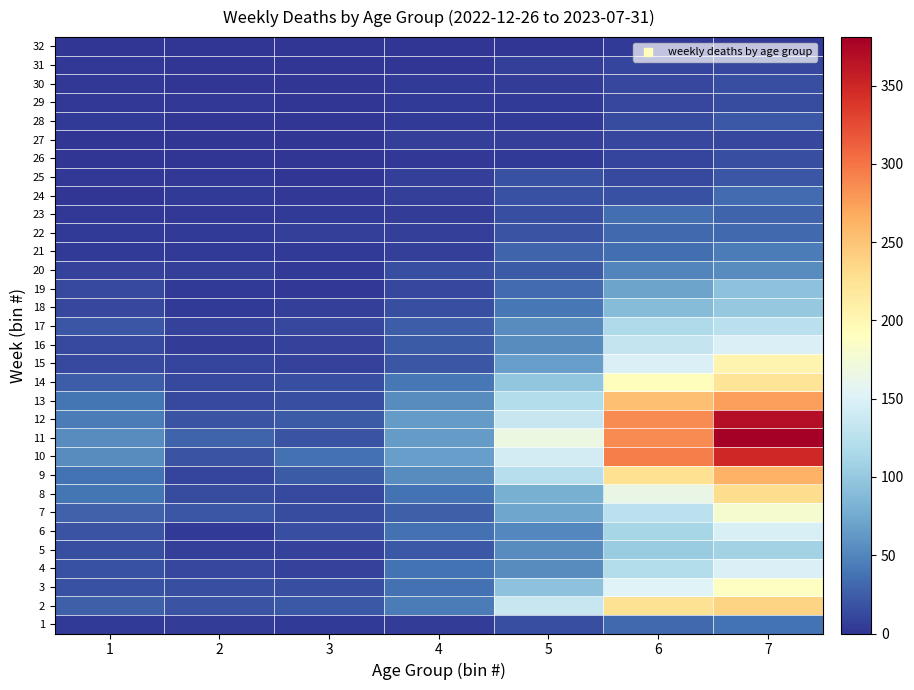

Reading left to right, transcribe all the data shown in this chart.

1: 1=4	2=5	3=4	4=5	5=16	6=32	7=38
2: 1=26	2=18	3=21	4=44	5=134	6=225	7=238
3: 1=17	2=15	3=16	4=37	5=94	6=153	7=189
4: 1=17	2=11	3=8	4=38	5=54	6=121	7=150
5: 1=15	2=6	3=8	4=21	5=55	6=104	7=110
6: 1=18	2=4	3=15	4=37	5=51	6=112	7=148
7: 1=28	2=20	3=14	4=26	5=72	6=127	7=179
8: 1=39	2=14	3=13	4=38	5=80	6=165	7=230
9: 1=38	2=10	3=23	4=55	5=123	6=227	7=263
10: 1=55	2=18	3=36	4=68	5=143	6=294	7=349
11: 1=54	2=29	3=19	4=65	5=167	6=287	7=381
12: 1=44	2=19	3=23	4=65	5=134	6=286	7=368
13: 1=40	2=13	3=16	4=55	5=122	6=253	7=275
14: 1=24	2=12	3=16	4=41	5=98	6=193	7=222
15: 1=13	2=9	3=8	4=20	5=68	6=149	7=203
16: 1=13	2=5	3=8	4=23	5=54	6=133	7=149
17: 1=20	2=8	3=11	4=25	5=54	6=117	7=126
18: 1=11	2=3	3=7	4=16	5=41	6=90	7=100
19: 1=13	2=4	3=2	4=11	5=33	6=71	7=95
20: 1=8	2=6	3=4	4=15	5=23	6=50	7=54
21: 1=4	2=4	3=3	4=7	5=29	6=35	7=44
22: 1=3	2=3	3=6	4=6	5=18	6=32	7=32
23: 1=2	2=2	3=3	4=5	5=15	6=35	7=29
24: 1=1	2=3	3=2	4=6	5=17	6=17	7=33
25: 1=2	2=2	3=1	4=6	5=17	6=13	7=20
26: 1=1	2=1	3=1	4=2	5=4	6=10	7=16
27: 1=1	2=1	3=0	4=6	5=7	6=11	7=11
28: 1=3	2=0	3=0	4=3	5=4	6=14	7=21
29: 1=2	2=2	3=0	4=3	5=4	6=11	7=14
30: 1=2	2=0	3=0	4=3	5=5	6=11	7=15
31: 1=2	2=1	3=0	4=1	5=6	6=10	7=11
32: 1=1	2=0	3=0	4=1	5=1	6=4	7=3